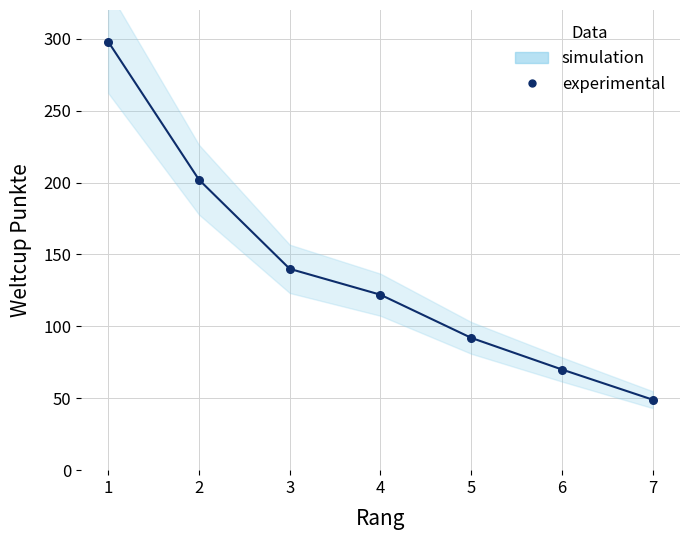

Is the value of experimental at 6 greater than the value of Weltcup Punkte at 4?

No